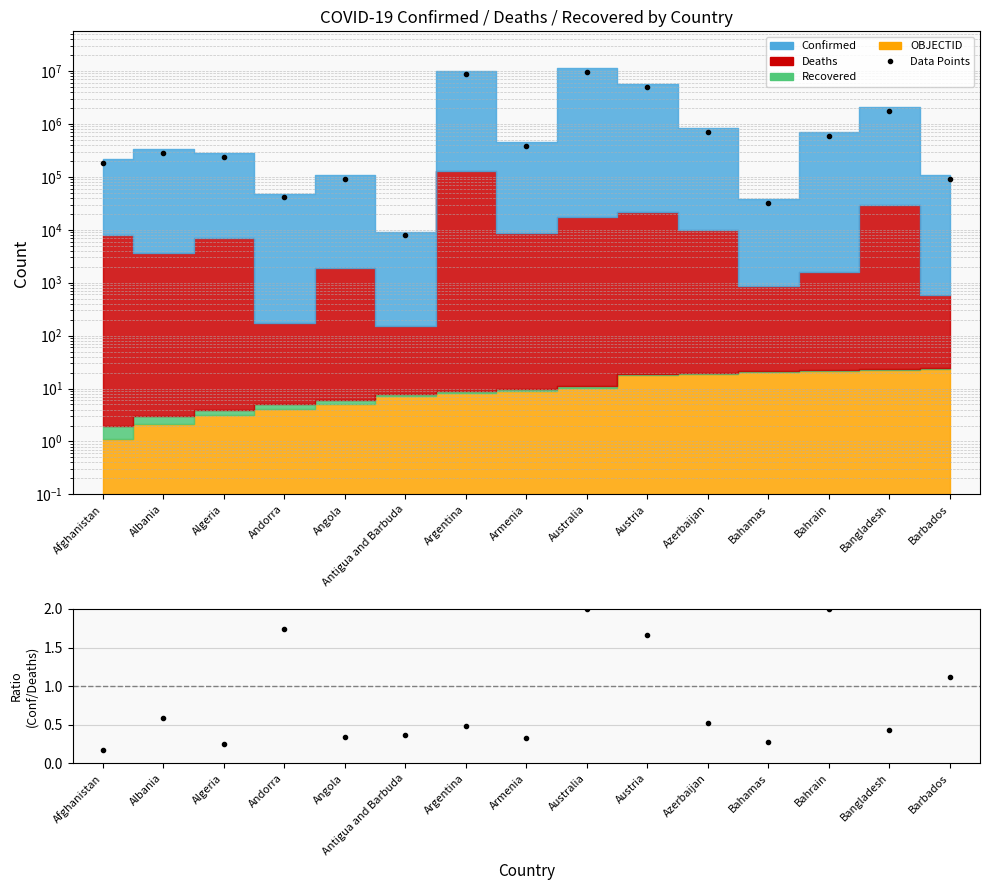

Reading left to right, transcribe all the data shown in this chart.

Data Points: Afghanistan=183489.5	Albania=287013.5	Algeria=236450.4	Andorra=40758.3	Angola=90976.3	Antigua and Barbuda=7871.0	Argentina=8631275.7	Armenia=386524.8	Australia=9575364.8	Austria=4901518.2	Azerbaijan=711895.4	Bahamas=32593.2	Bahrain=596072.7	Bangladesh=1756822.5	Barbados=90523.3
Ratio: Afghanistan=0.2	Albania=0.6	Algeria=0.3	Andorra=1.7	Angola=0.3	Antigua and Barbuda=0.4	Argentina=0.5	Armenia=0.3	Australia=2.0	Austria=1.7	Azerbaijan=0.5	Bahamas=0.3	Bahrain=2.0	Bangladesh=0.4	Barbados=1.1